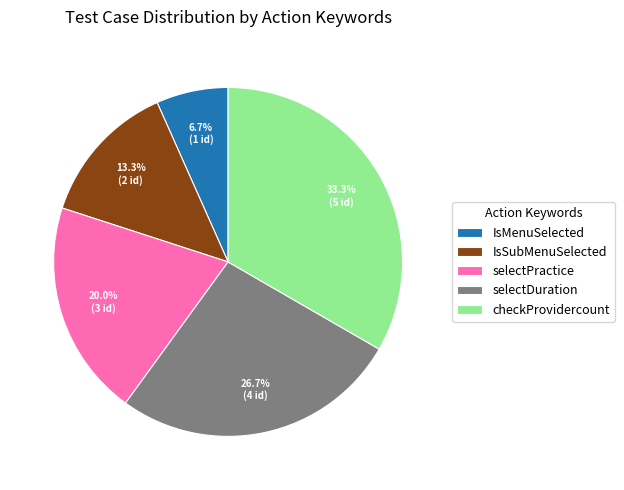

Which category has the smallest portion of the pie?

IsMenuSelected